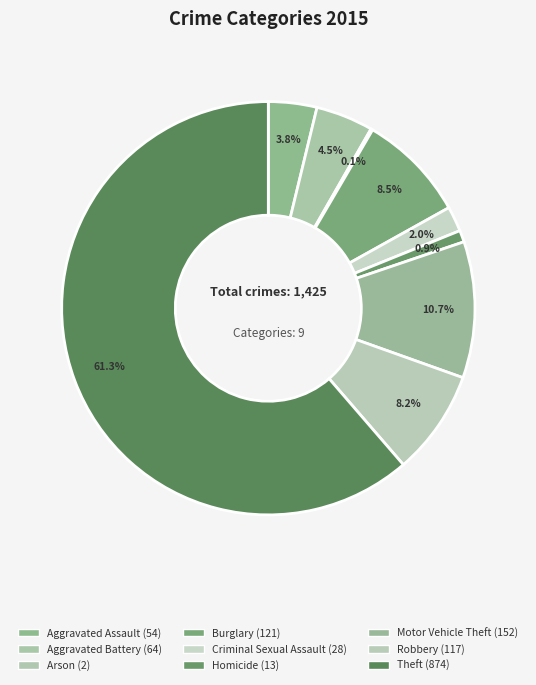

Is it true that Robbery is 13% of the pie?

False